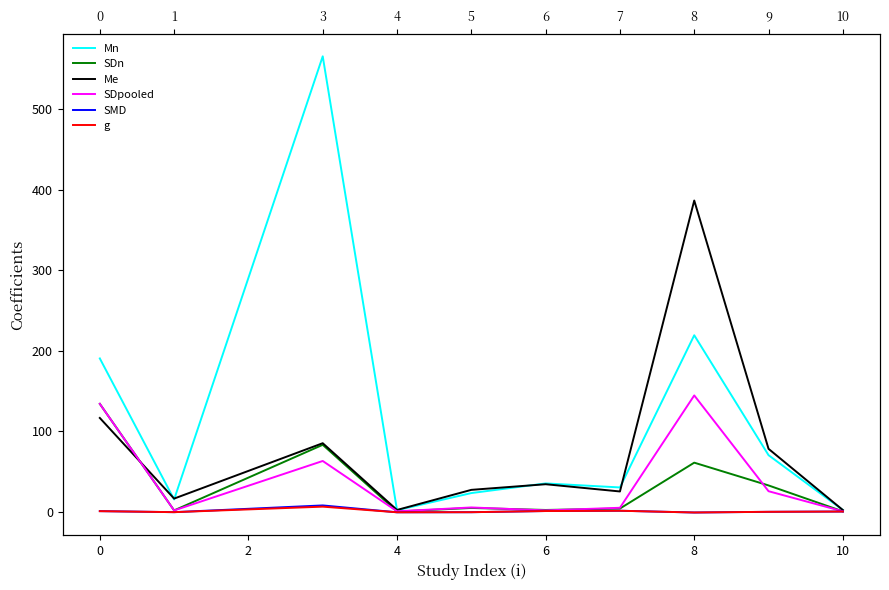

How many intersections are there between SDn and Me?

1